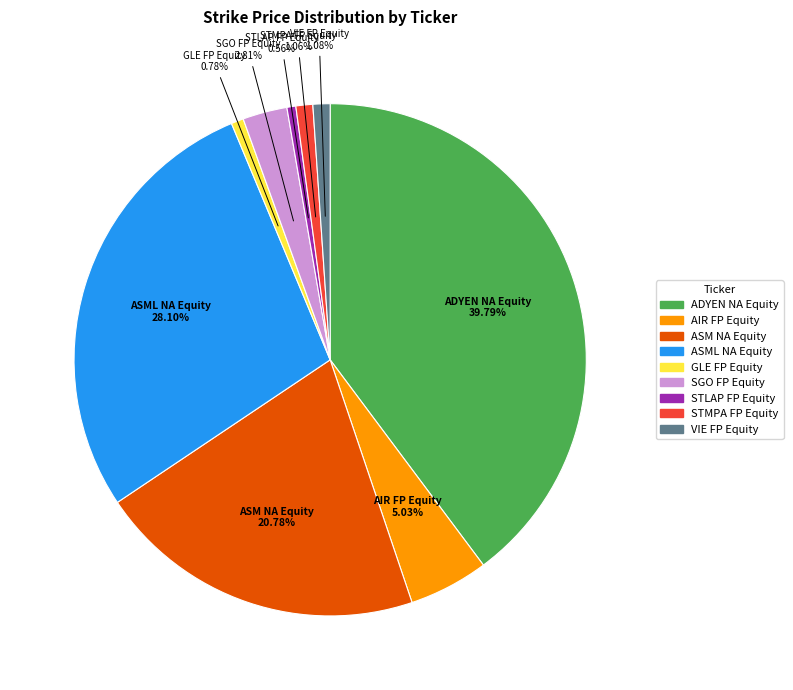

Is it true that VIE FP Equity is 15% of the pie?

False